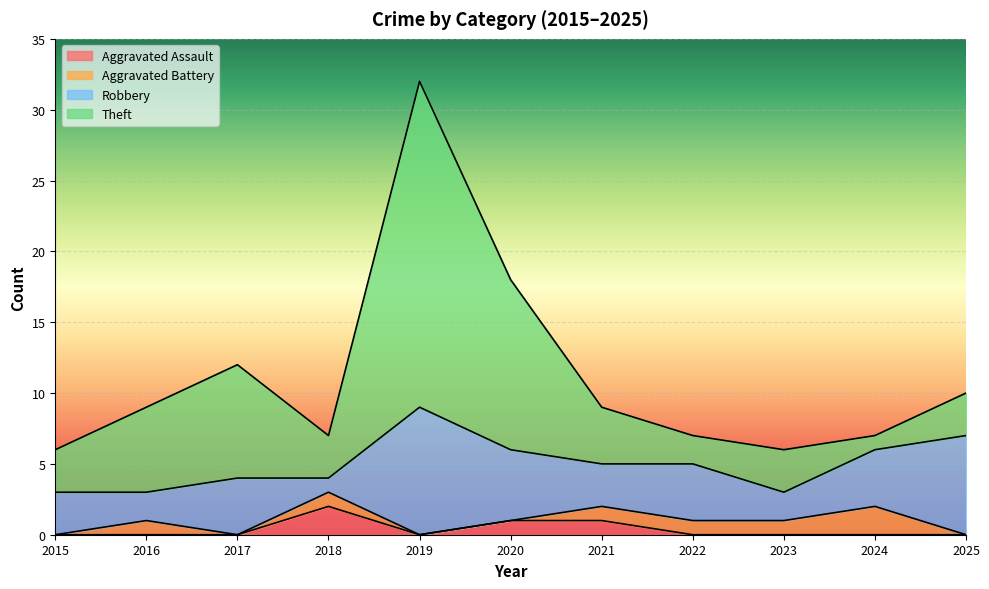

Which has a higher value, 2019 or 2022?

2019